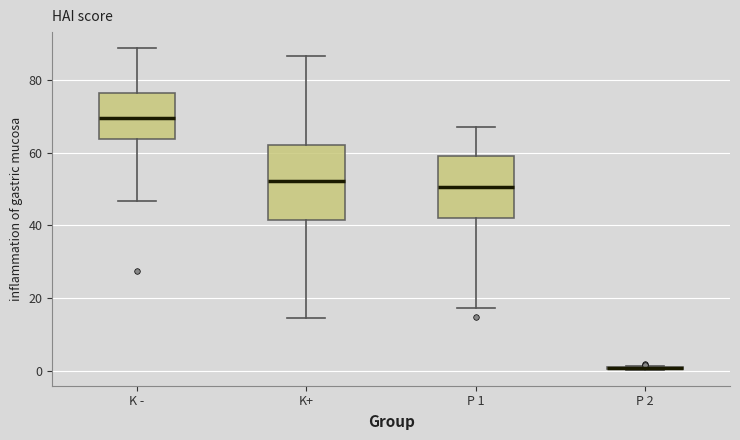

Where does the lower whisker of the box for K+ end on the y-axis? The values are not printed on the chart, so give them approximately, as read against the axis.

14